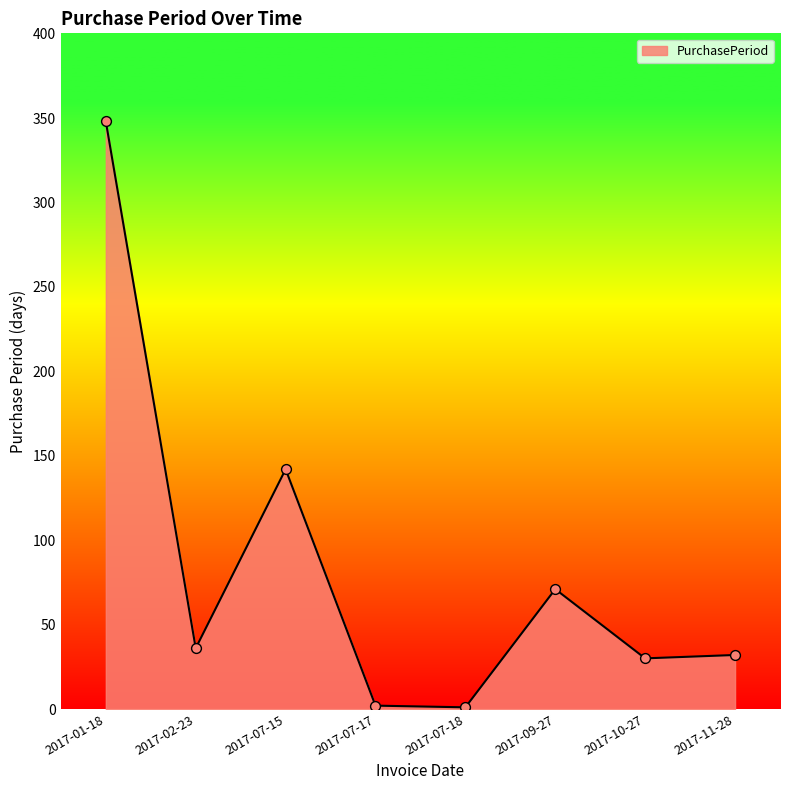

What is the change in value from 2017-07-15 to 2017-09-27?

-71